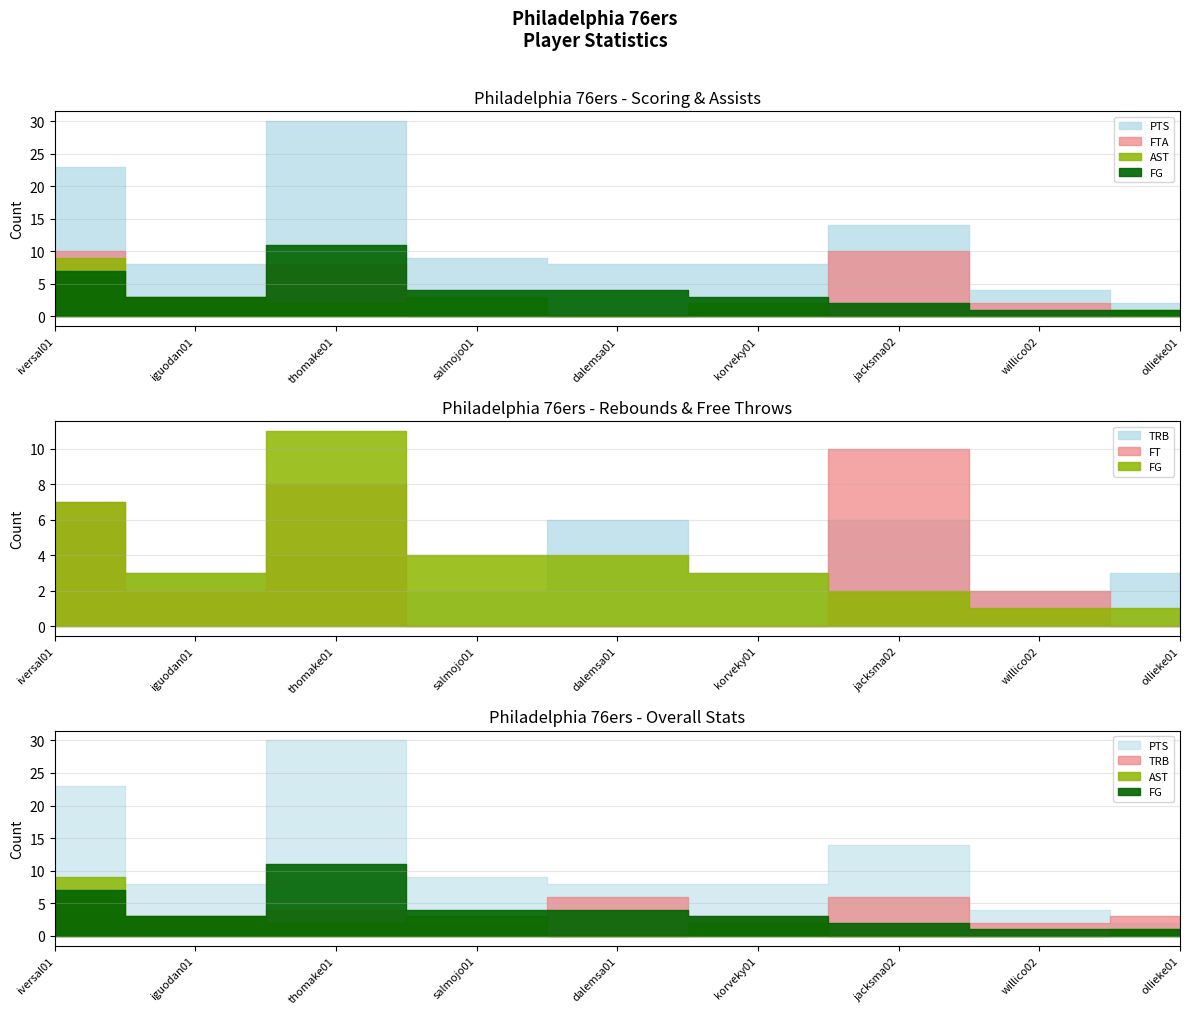

What is the label of the 4th point from the right?

korveky01